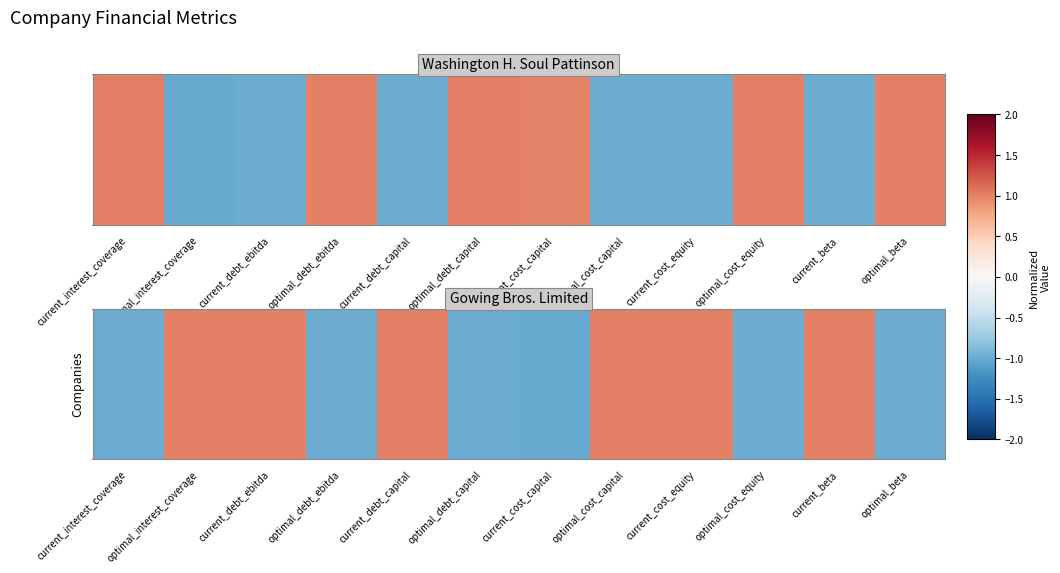

Rank the categories by value from highest to lowest.

current_cost_equity, current_debt_ebitda, current_debt_capital, optimal_cost_capital, current_beta, optimal_interest_coverage, optimal_beta, current_interest_coverage, optimal_debt_ebitda, optimal_debt_capital, optimal_cost_equity, current_cost_capital